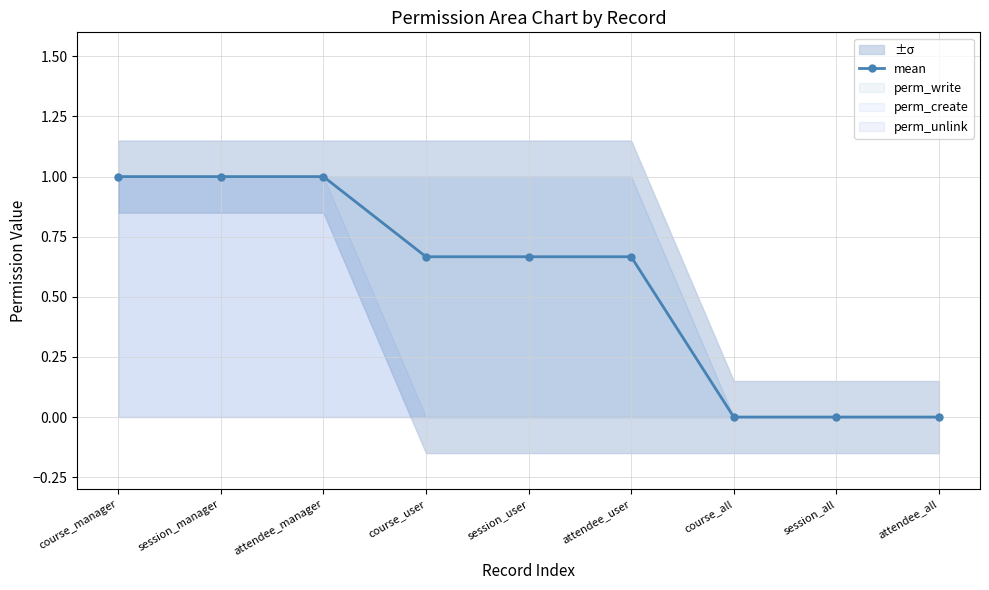

What is the ratio of the value at course_manager to the value at attendee_manager?

1.0